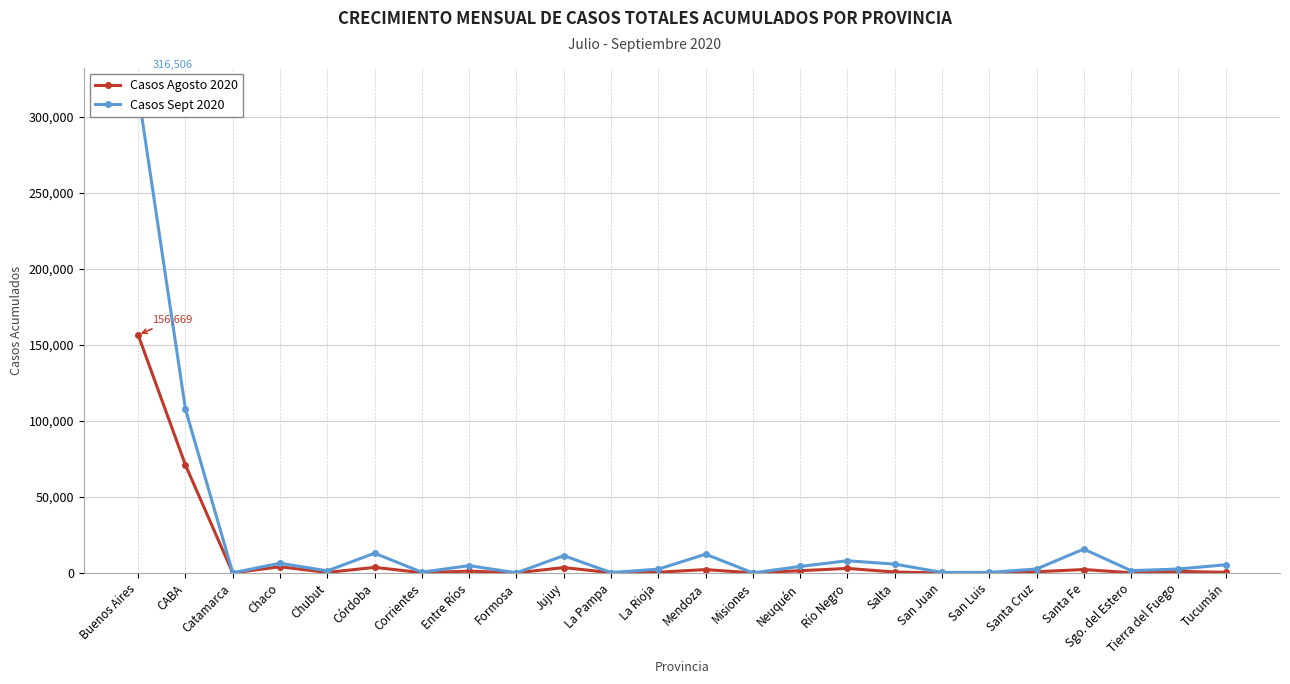

What is the sum of the Casos Sept 2020 values at Santa Fe and Buenos Aires?

332249